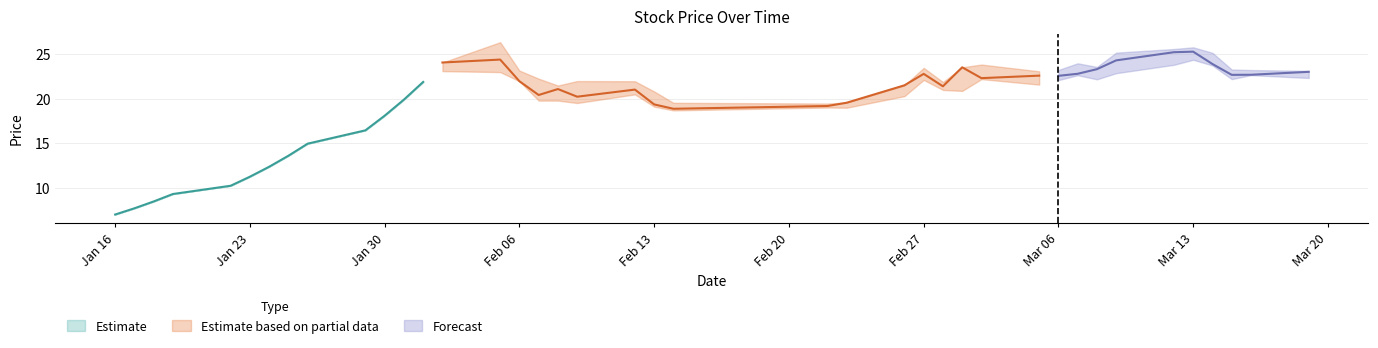

What is the approximate value of low at 2018-01-23?

11.2